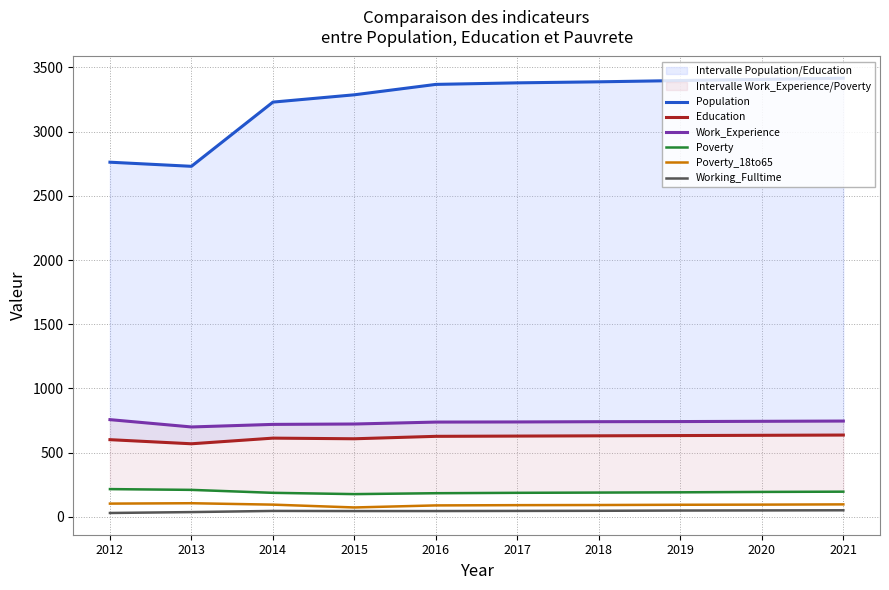

What is the sum of the Poverty_18to65 values at 2020 and 2015?

168